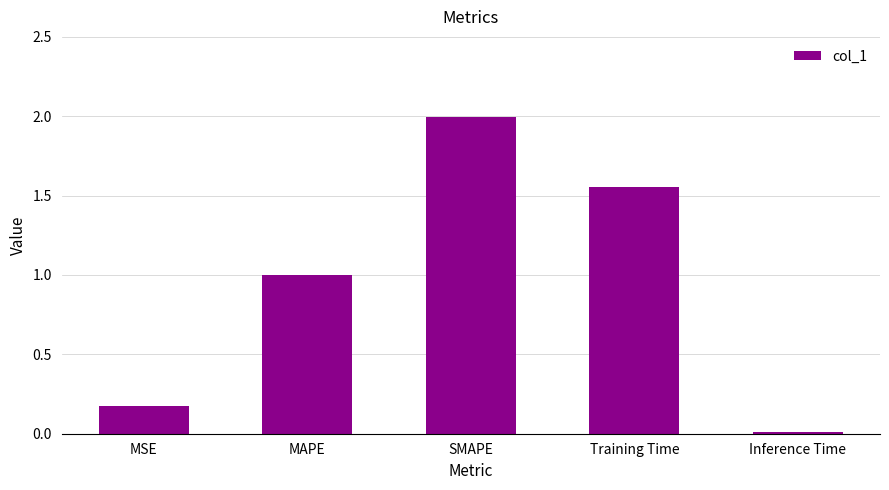

The chart shows a value of 0.3 at MSE. True or false?

False